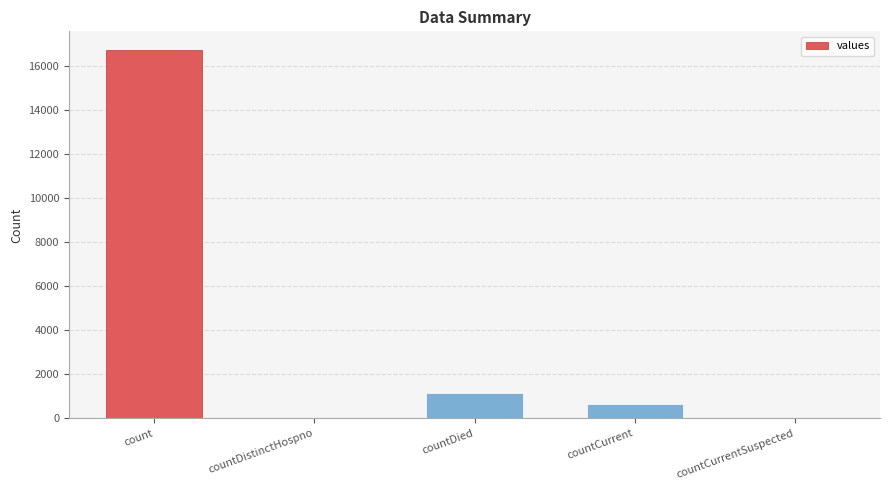

Read the value at countDied.

1142